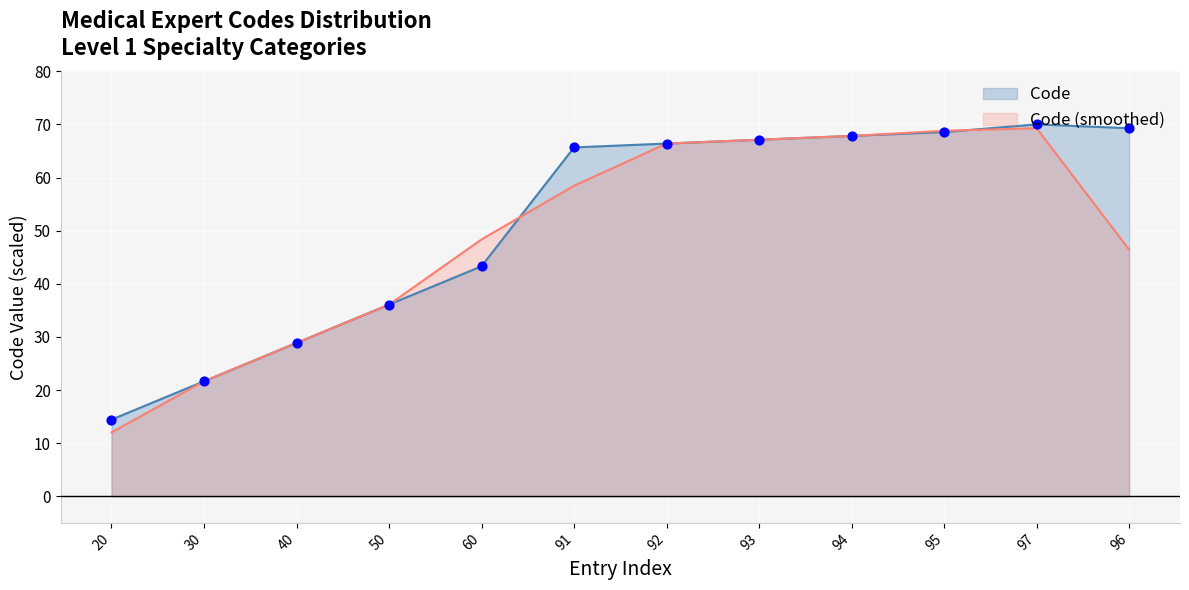

What is the ratio of the value at 94 to the value at 30?

3.1